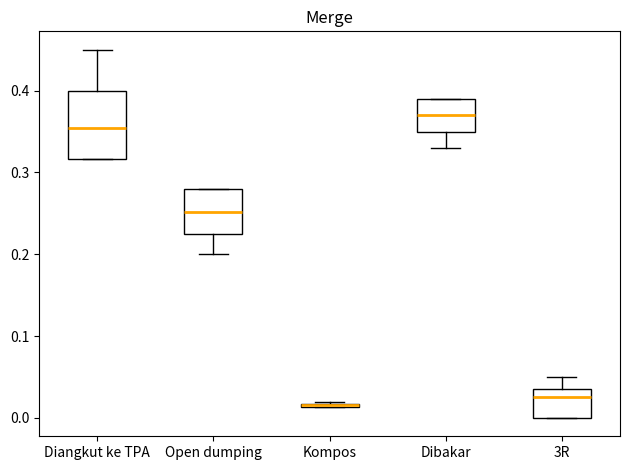

Which box is the tallest, from its lower edge to its upper edge?

Diangkut ke TPA